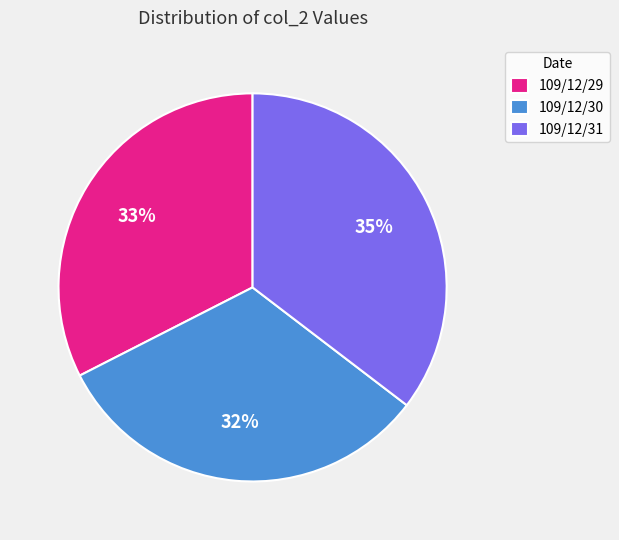

Combined, do 109/12/29 and 109/12/31 account for over 50%?

Yes